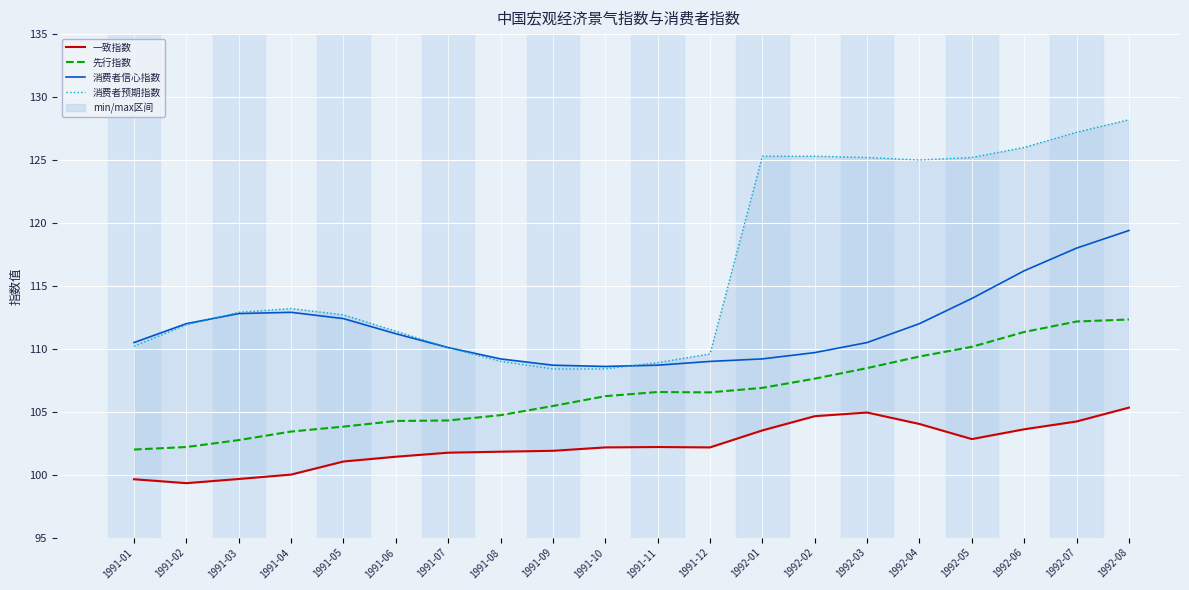

True or false: 消费者信心指数 and 先行指数 intersect in this chart.

False